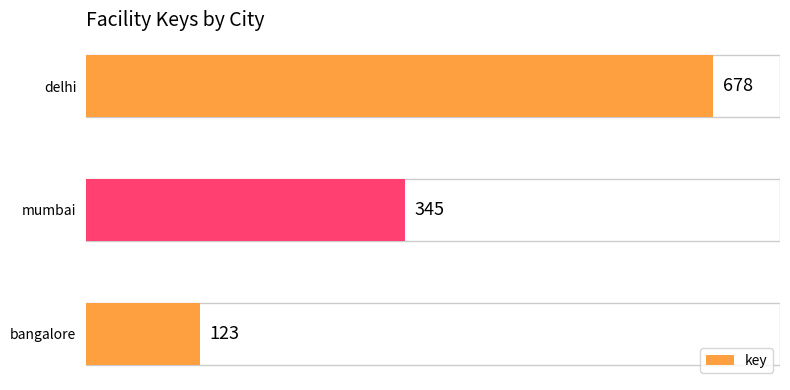

The chart shows a value of 123 at bangalore. True or false?

True